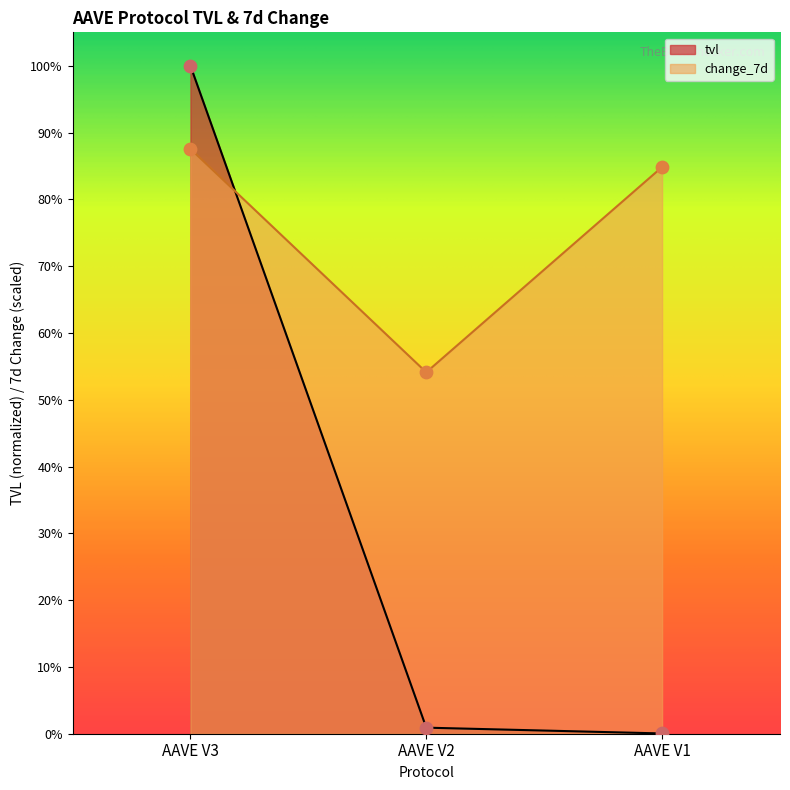

Which series reaches the minimum Y coordinate?

tvl